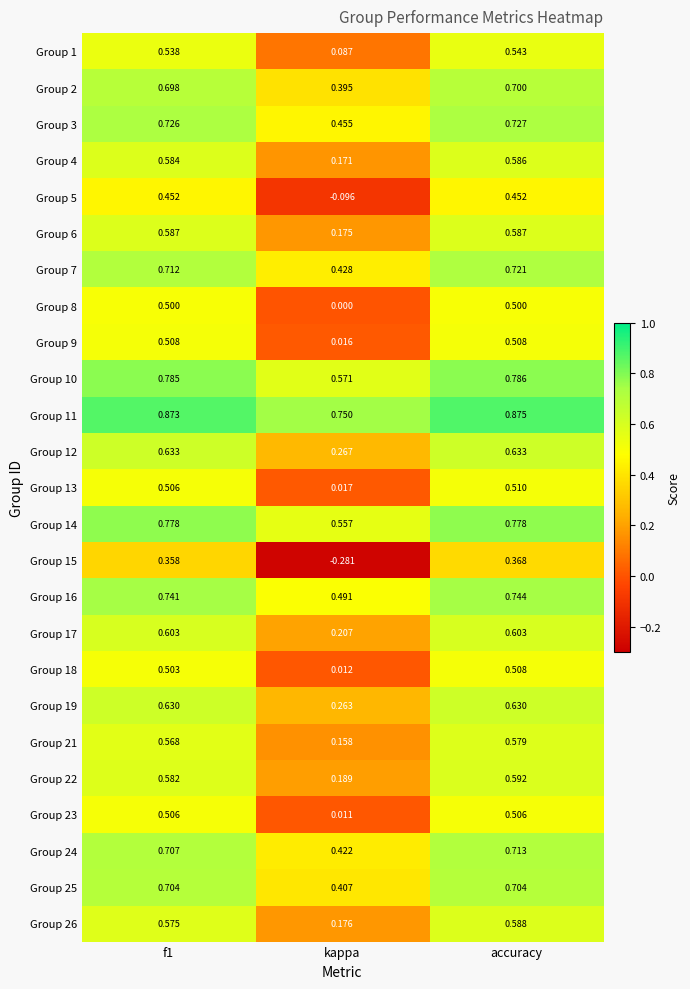

At which label does Group 1 reach its peak?

accuracy